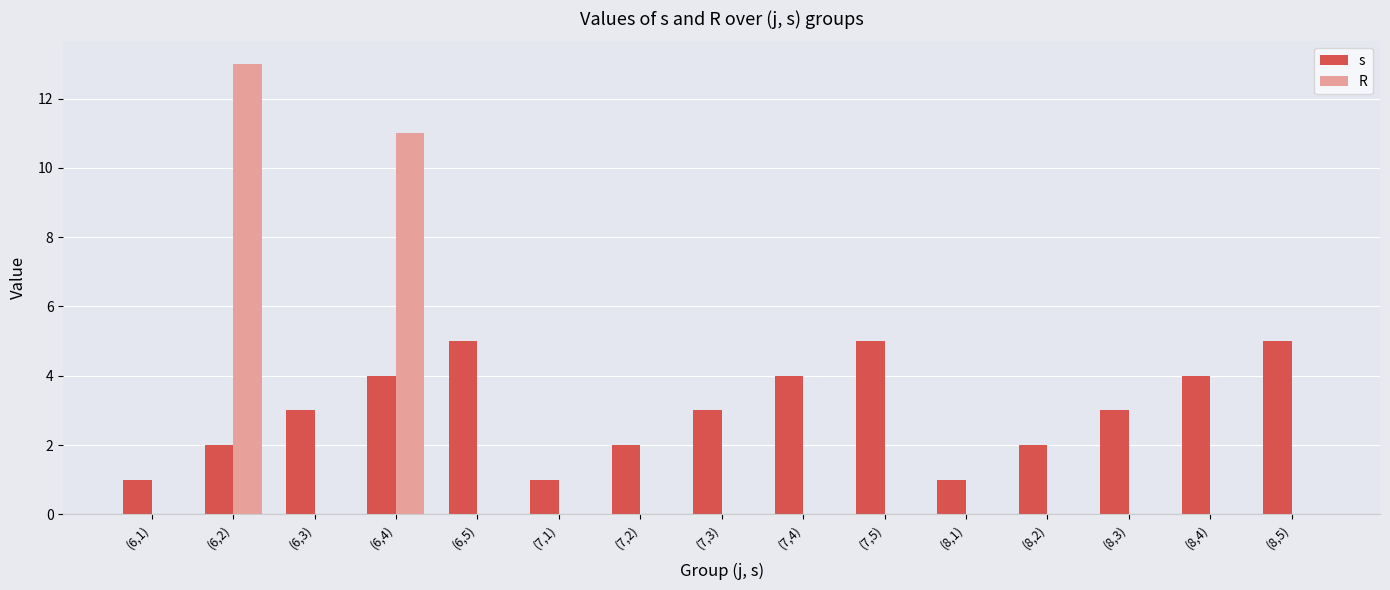

What is the spread (max minus min) of values at (6,4)?

7